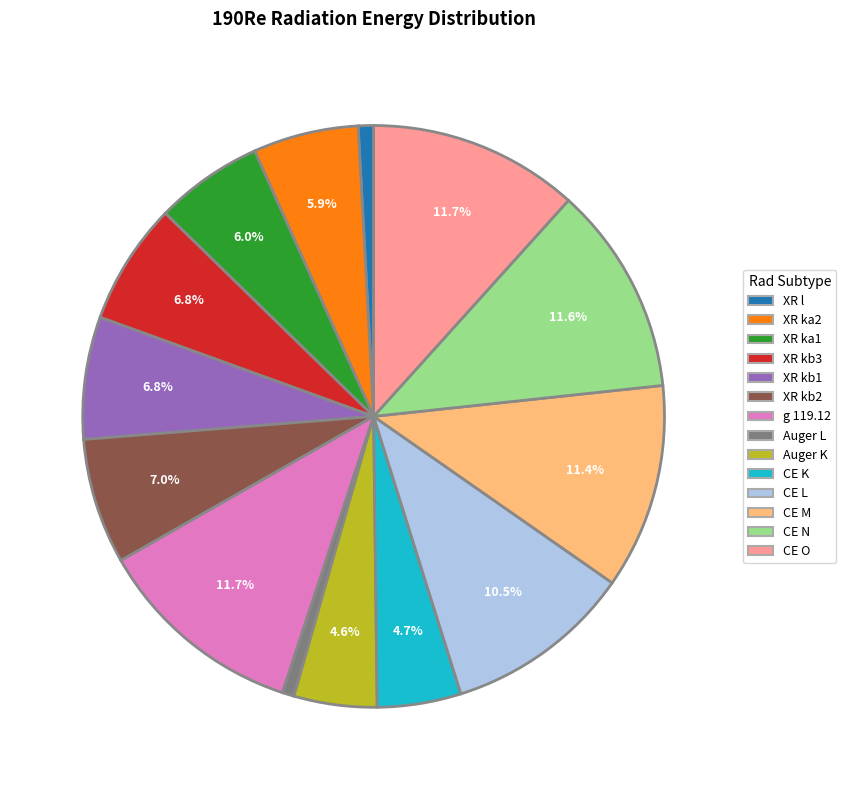

To the nearest percent, what is the average slice percentage?

7%